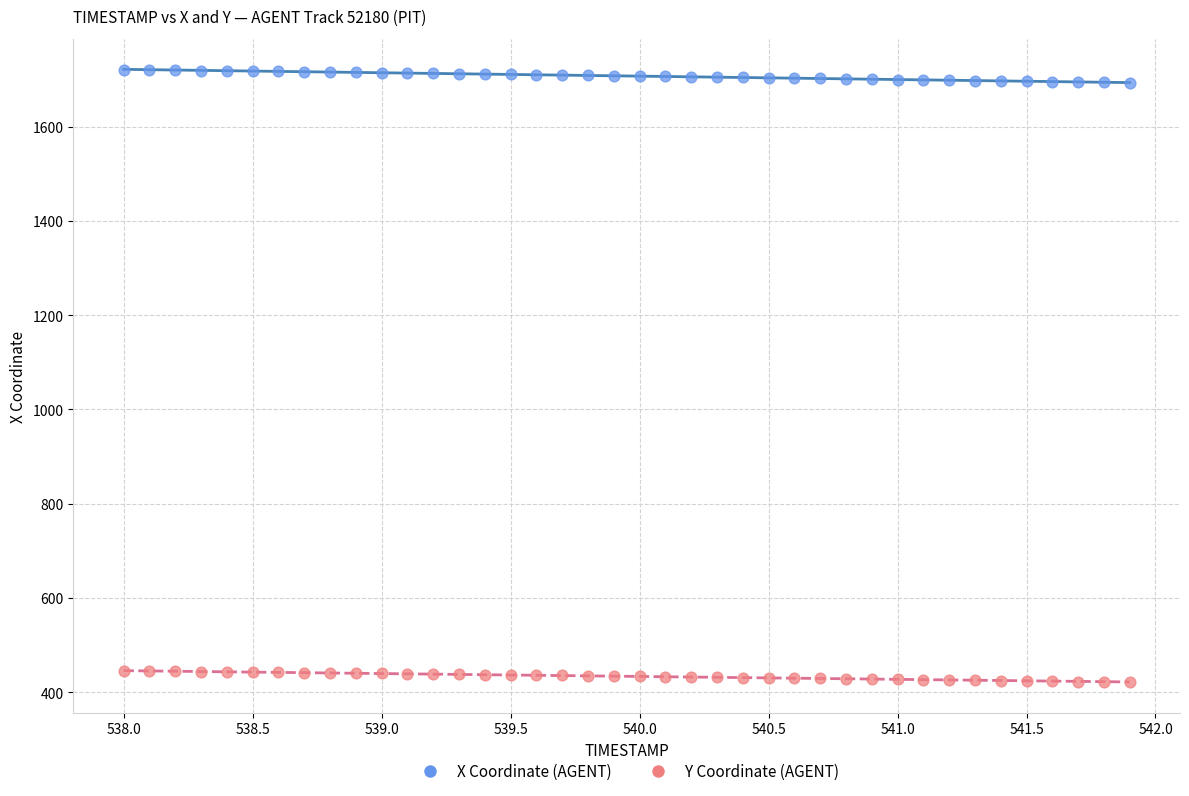

Across all data points, what is the range of Y values (max minus min)?

1299.3